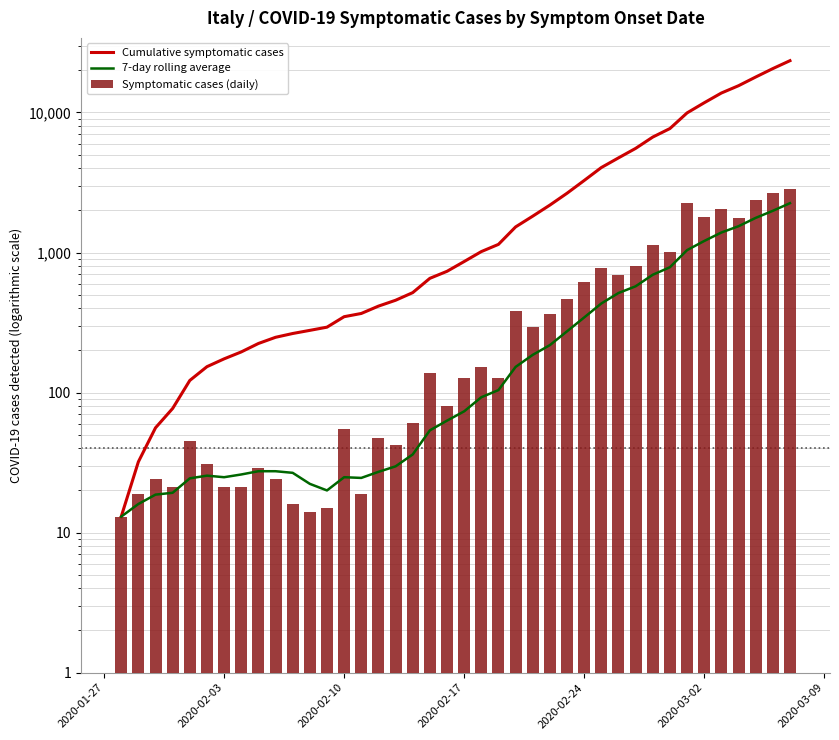

Which label corresponds to the smallest value in the chart?

2020-01-27